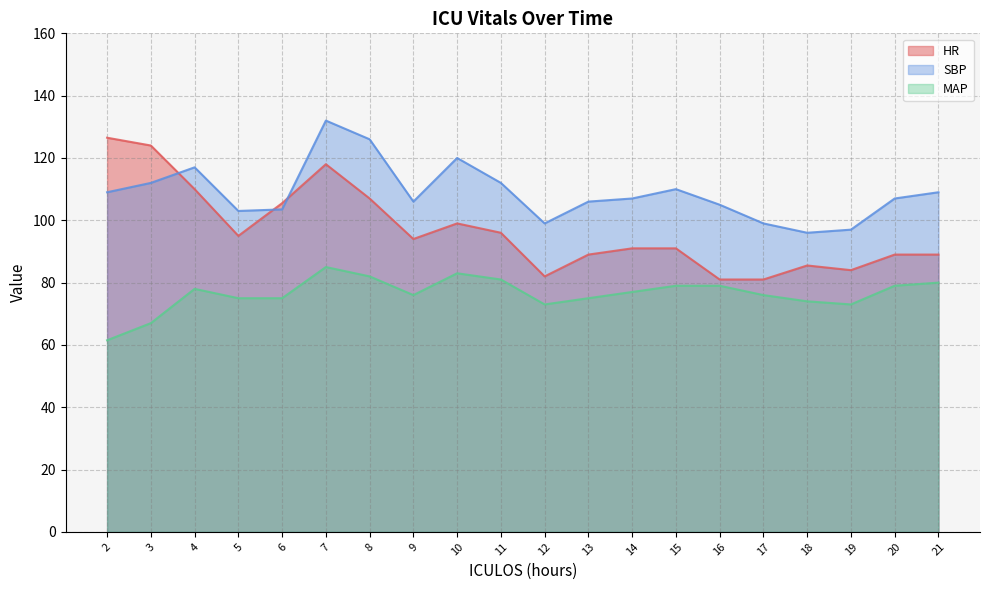

At how many categories does at least one series exceed 101?

16